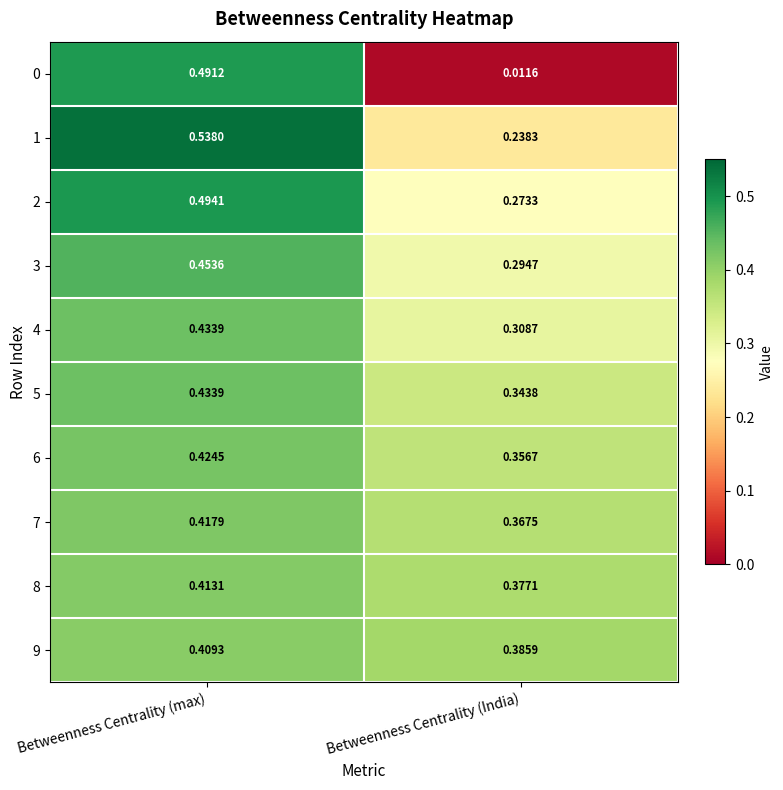

Which category has the lowest value in the 6 series?

Betweenness Centrality (India)